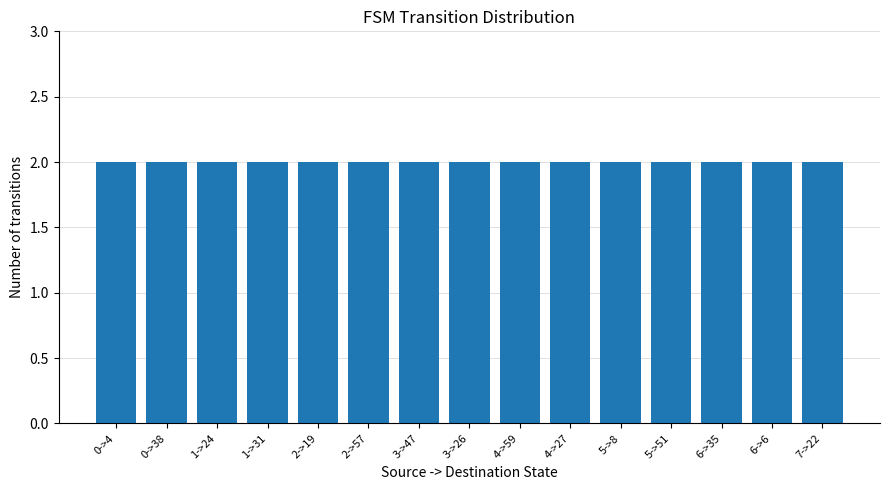

List the labels in order of value, largest first.

1->31, 1->24, 0->4, 3->26, 5->8, 5->51, 6->35, 2->57, 3->47, 4->59, 0->38, 2->19, 4->27, 6->6, 7->22